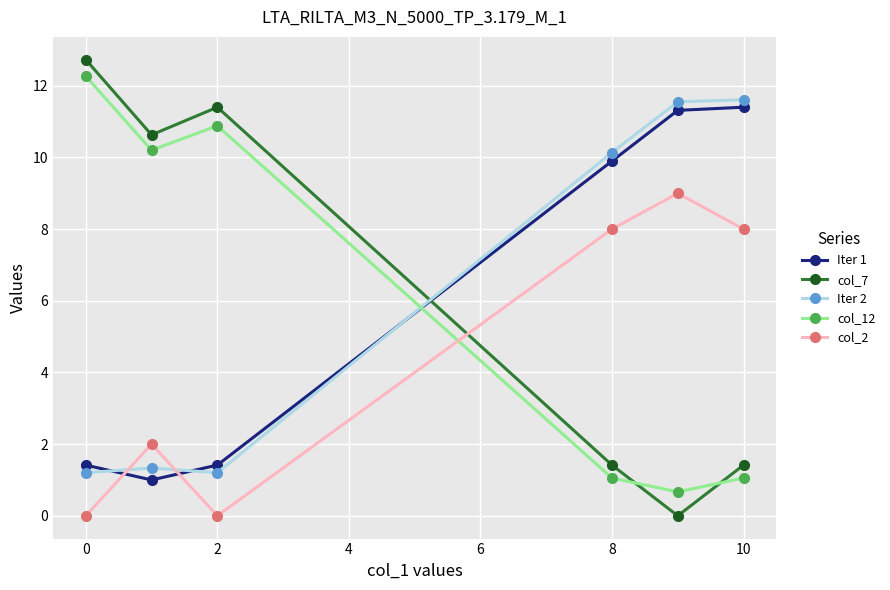

Reading right to left, what are all the values shown in this chart?

Iter 1: 11.4	11.3	9.9	1.4	1.0	1.4
col_7: 1.4	0.0	1.4	11.4	10.6	12.7
Iter 2: 11.6	11.6	10.1	1.2	1.3	1.2
col_12: 1.1	0.7	1.1	10.9	10.2	12.3
col_2: 8.0	9.0	8.0	0.0	2.0	0.0